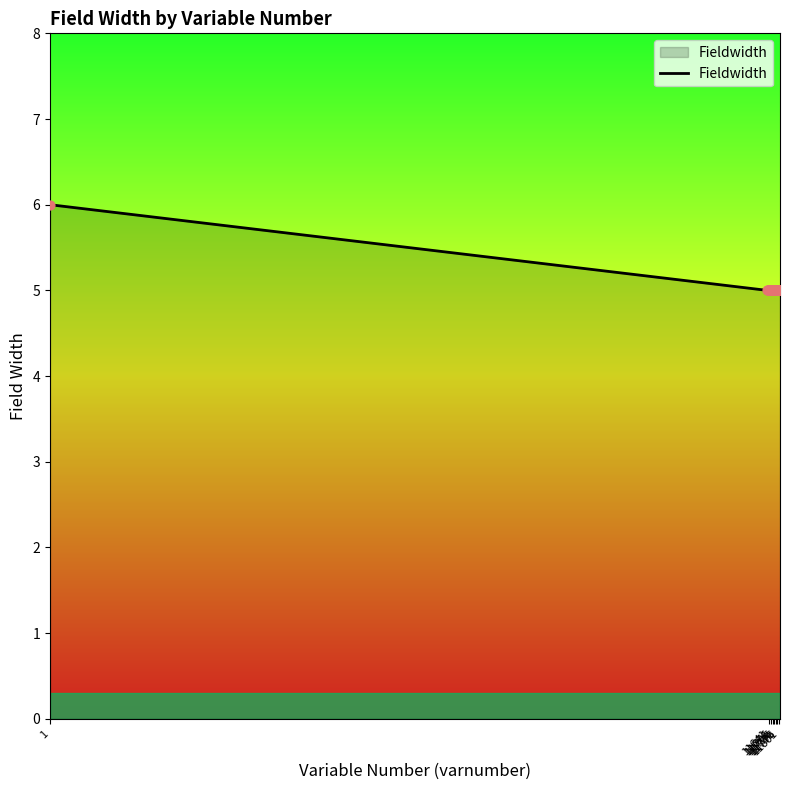

What is the smallest value displayed?

5